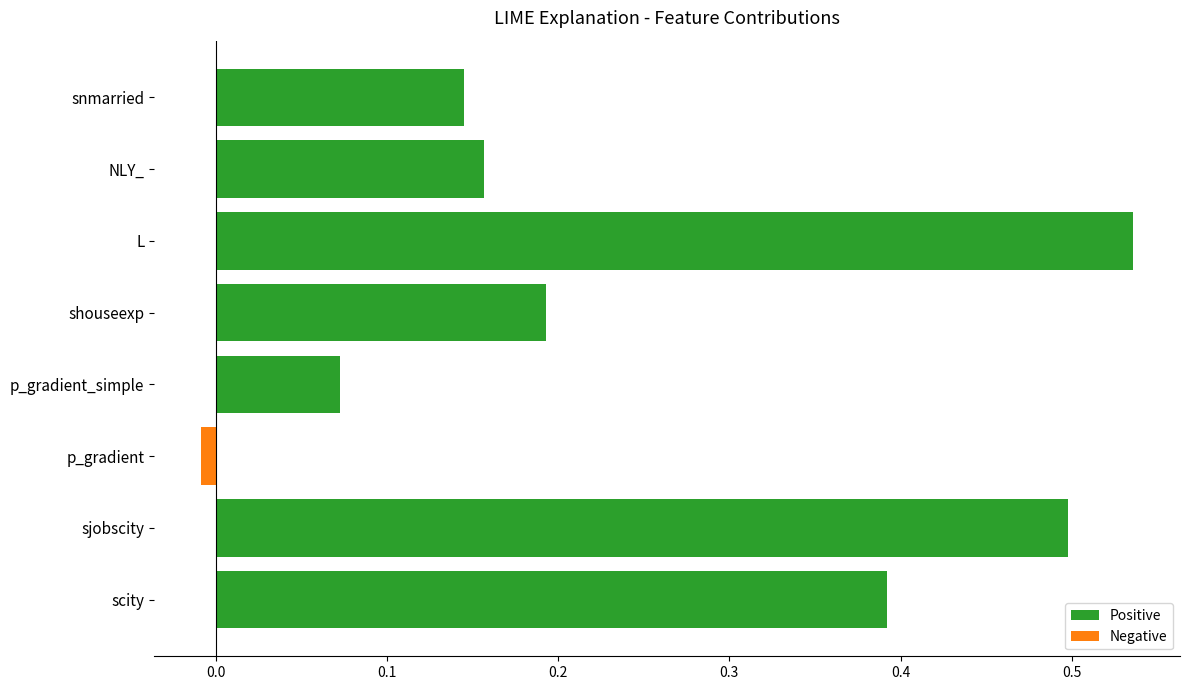

Between snmarried and p_gradient, which is larger?

snmarried